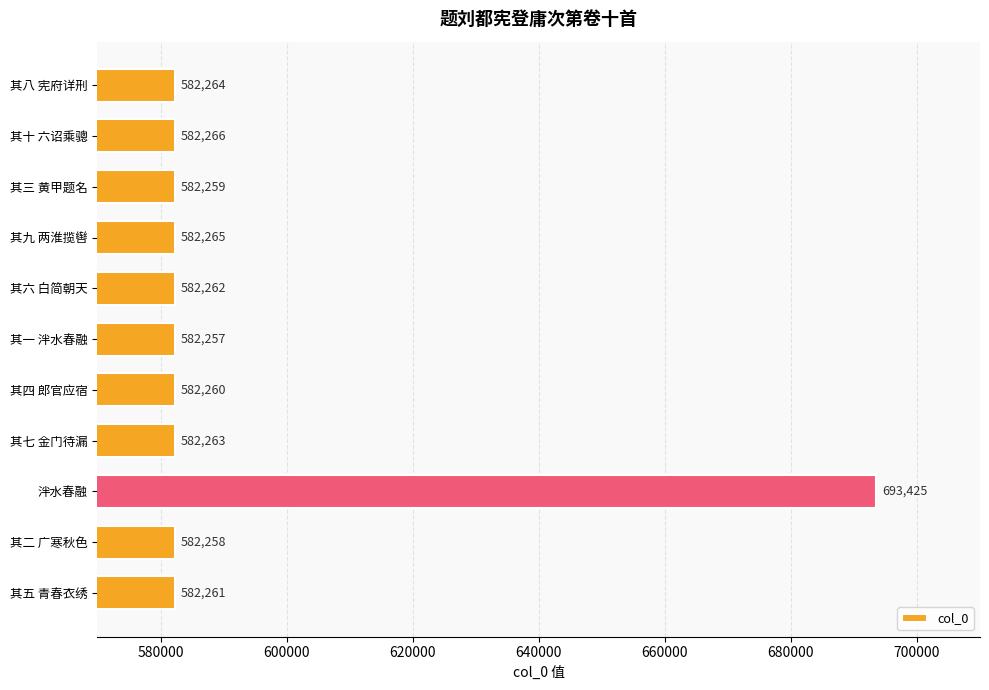

What is the change in value from 其九 两淮揽辔 to 其十 六诏乘骢?

+1